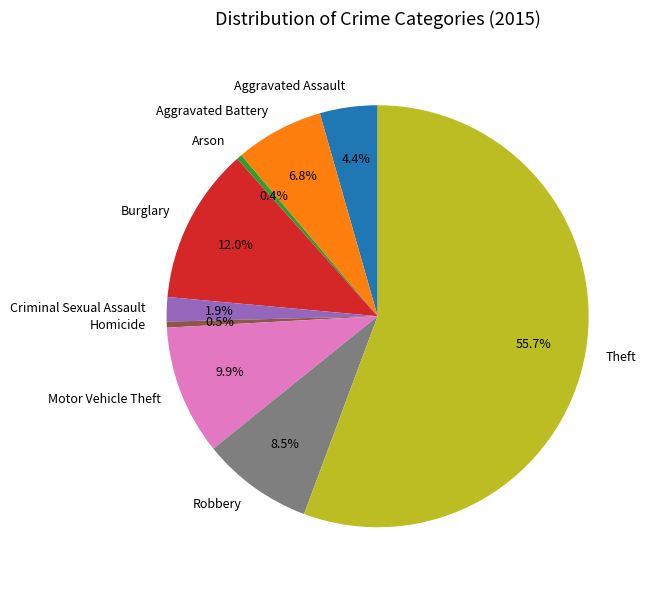

What is the majority slice?

Theft